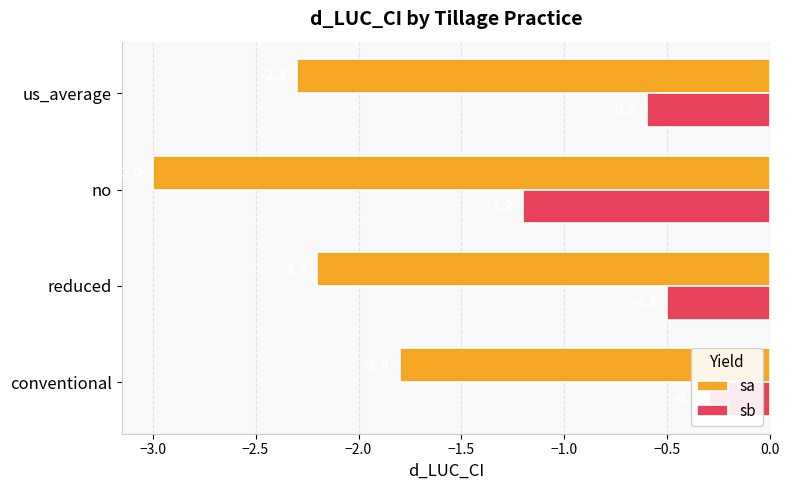

How many bars are there in total?

8